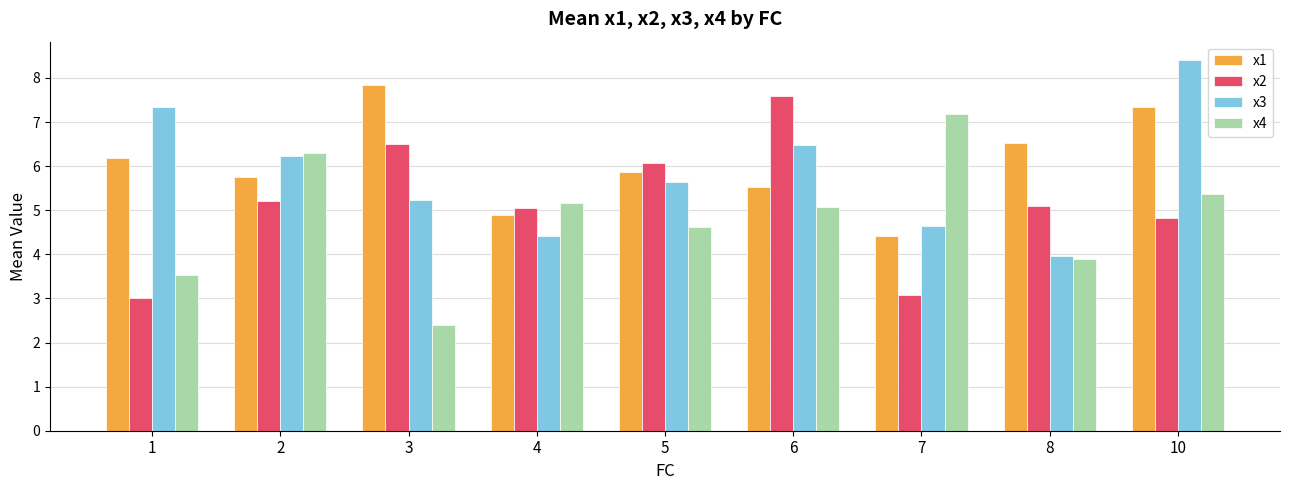

What is the average value of the x1 series?

6.0